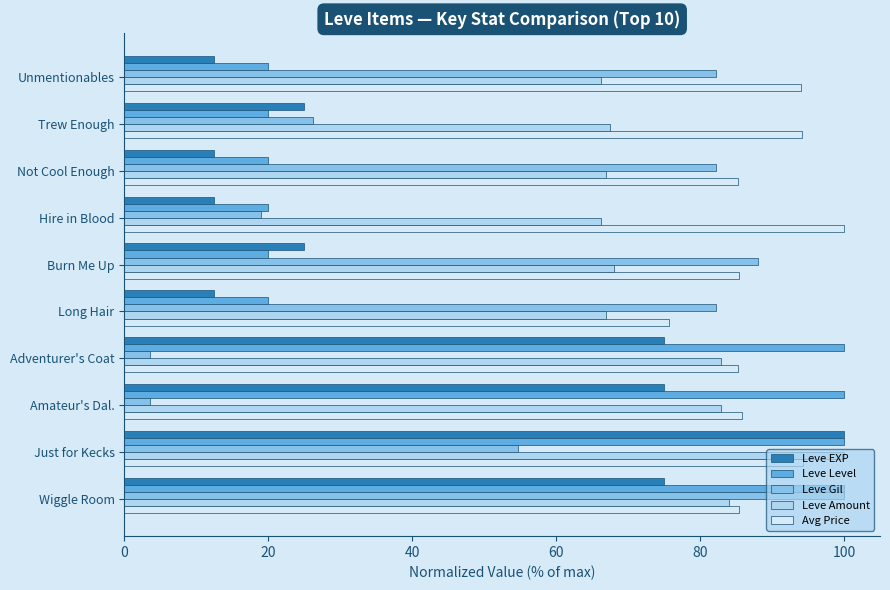

Which series has the largest total across all categories?

Avg Price